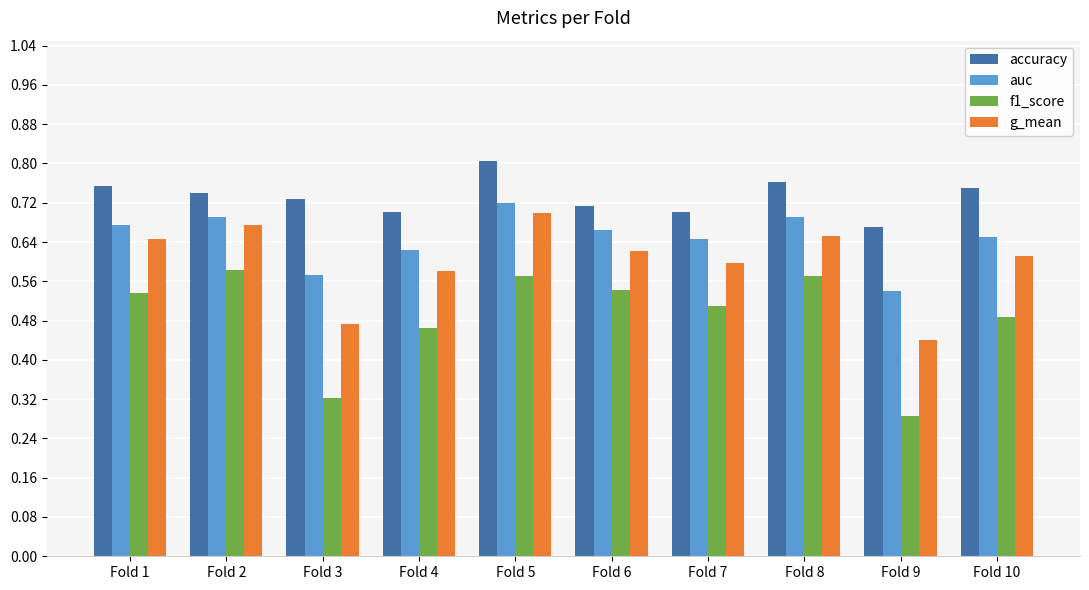

What is the sum of all g_mean values?

6.0